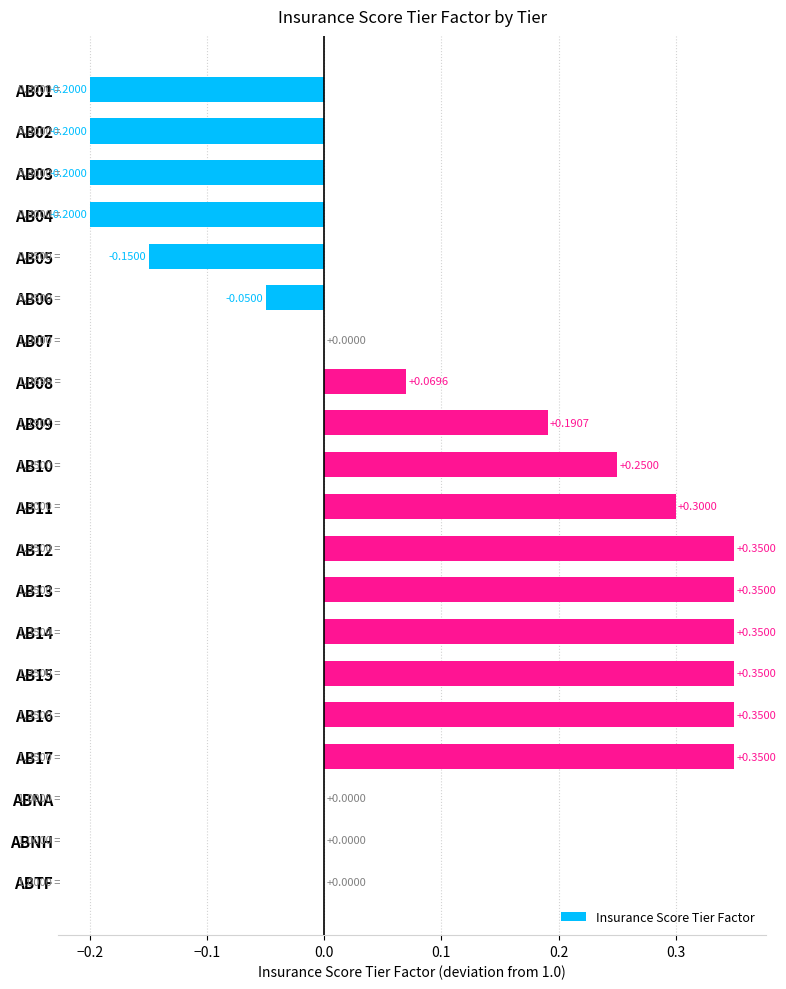

Count the number of categories in the chart.

20